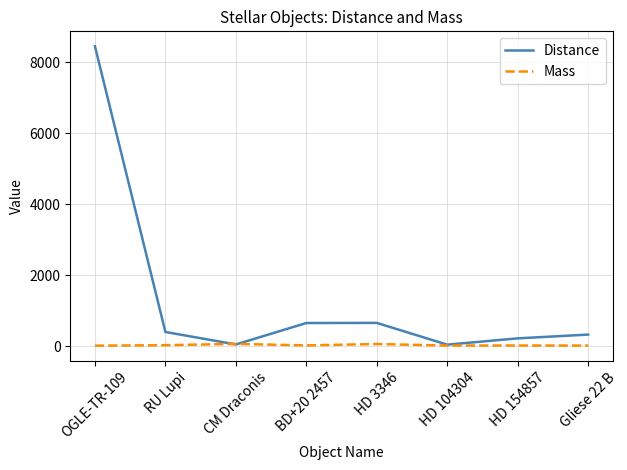

Which series changed the most between RU Lupi and HD 154857?

Distance